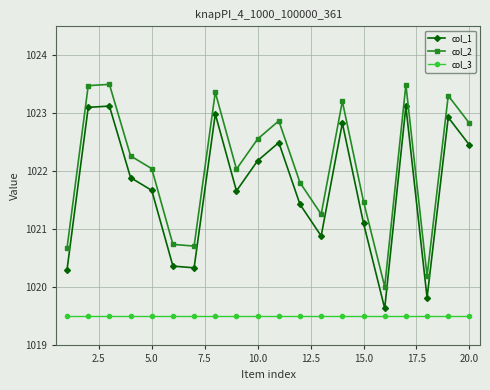

How many values in the col_2 series are below 1022?

8